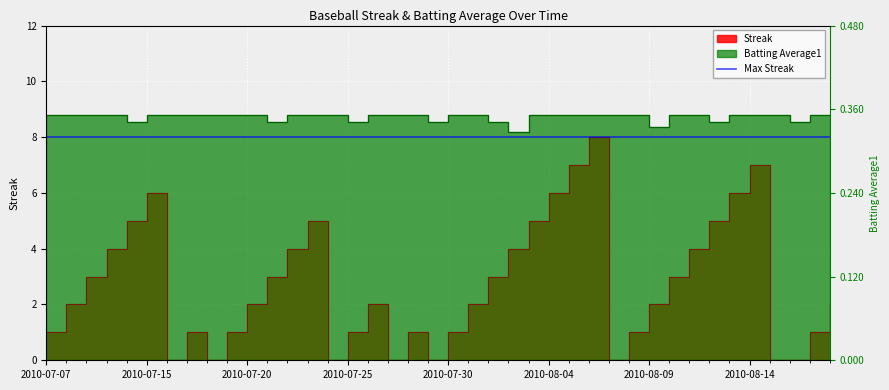

Between 2010-07-29 and 2010-07-27, which is larger?

2010-07-29